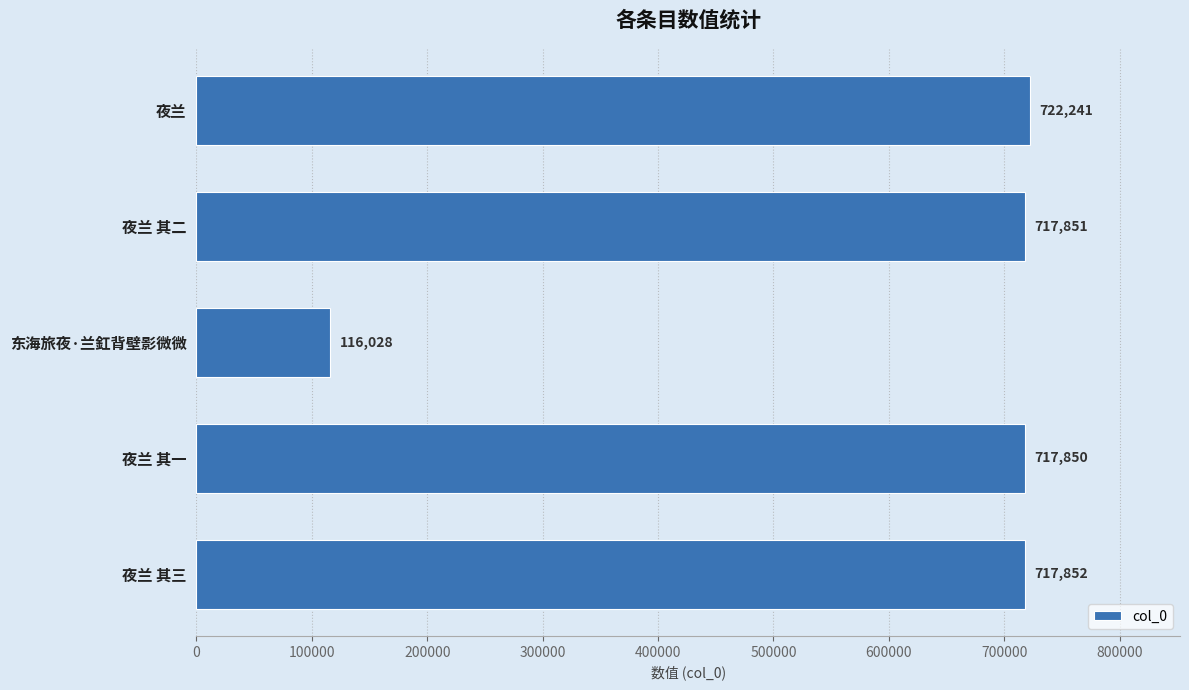

What is the label of the 5th bar from the top?

夜兰 其三